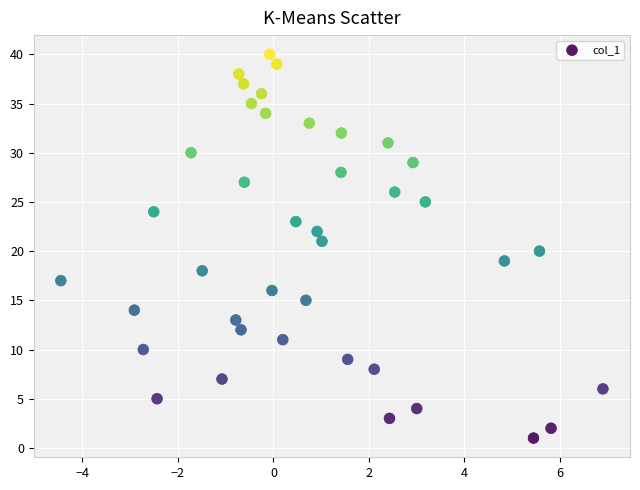

What is the range of Y values (max minus min)?

39